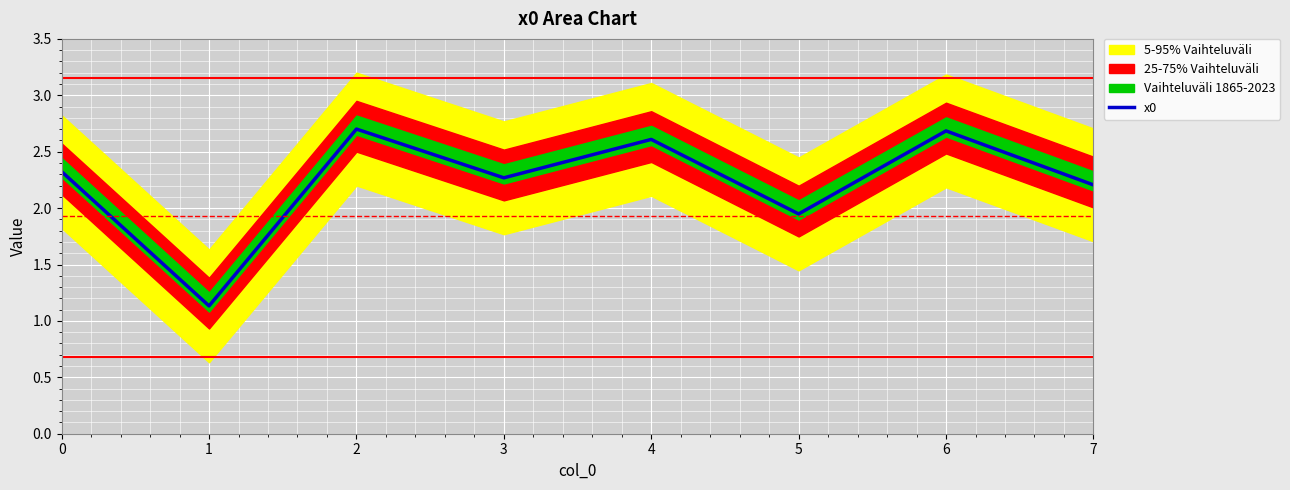

True or false: the data shows 2.6 at 4.

True